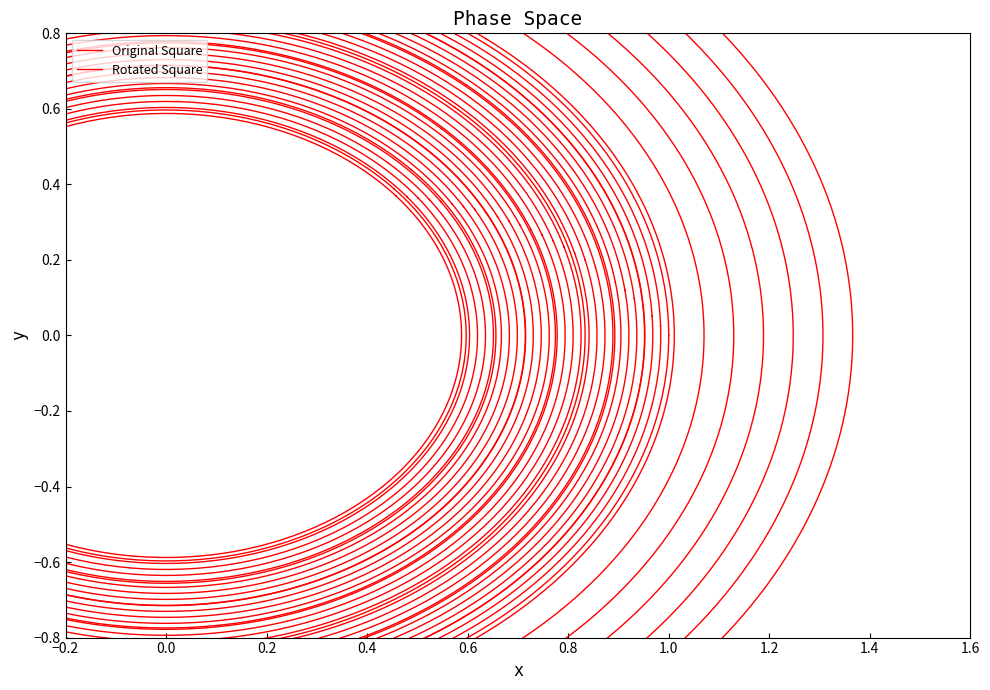

What is the spread (max minus min) of values at 1?

0.6